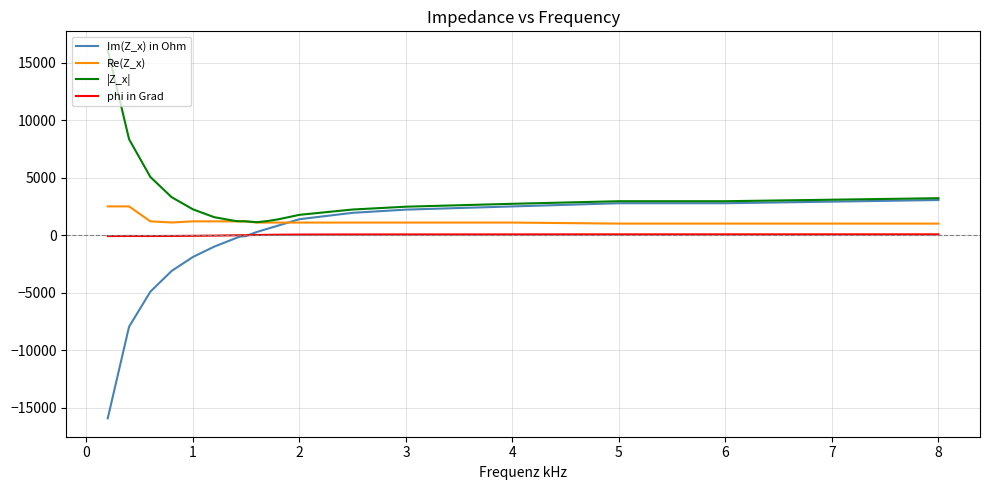

True or false: phi in Grad and Re(Z_x) intersect in this chart.

False